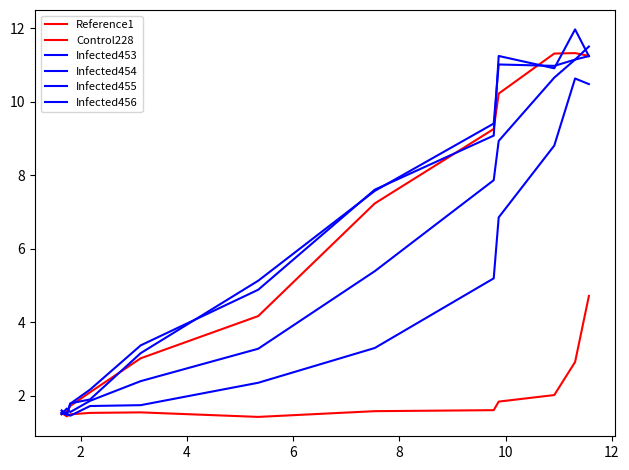

True or false: Control228 has more than 0 points higher than both neighbors.

True